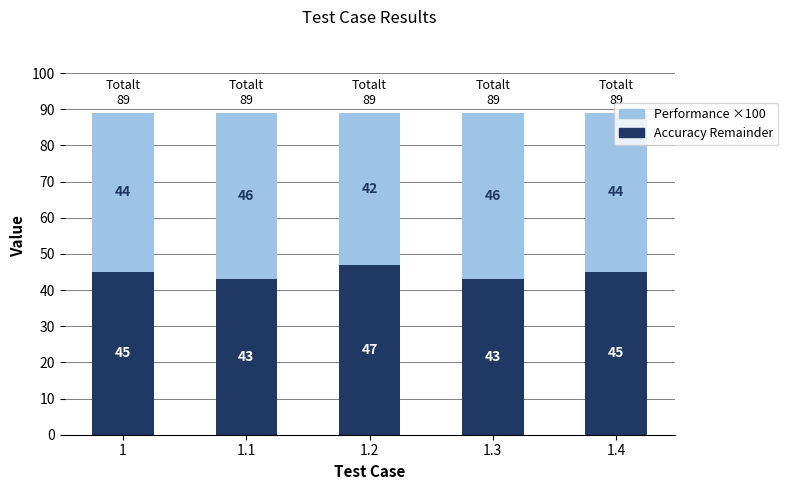

Count the Performance ×100 values in the range 43 to 45.

4